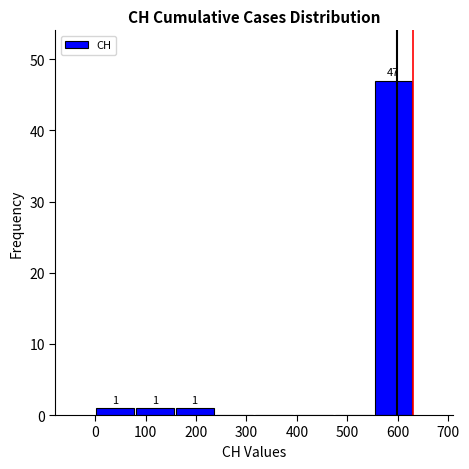

Over which range of the x-axis is the bar tallest?

550 to 630